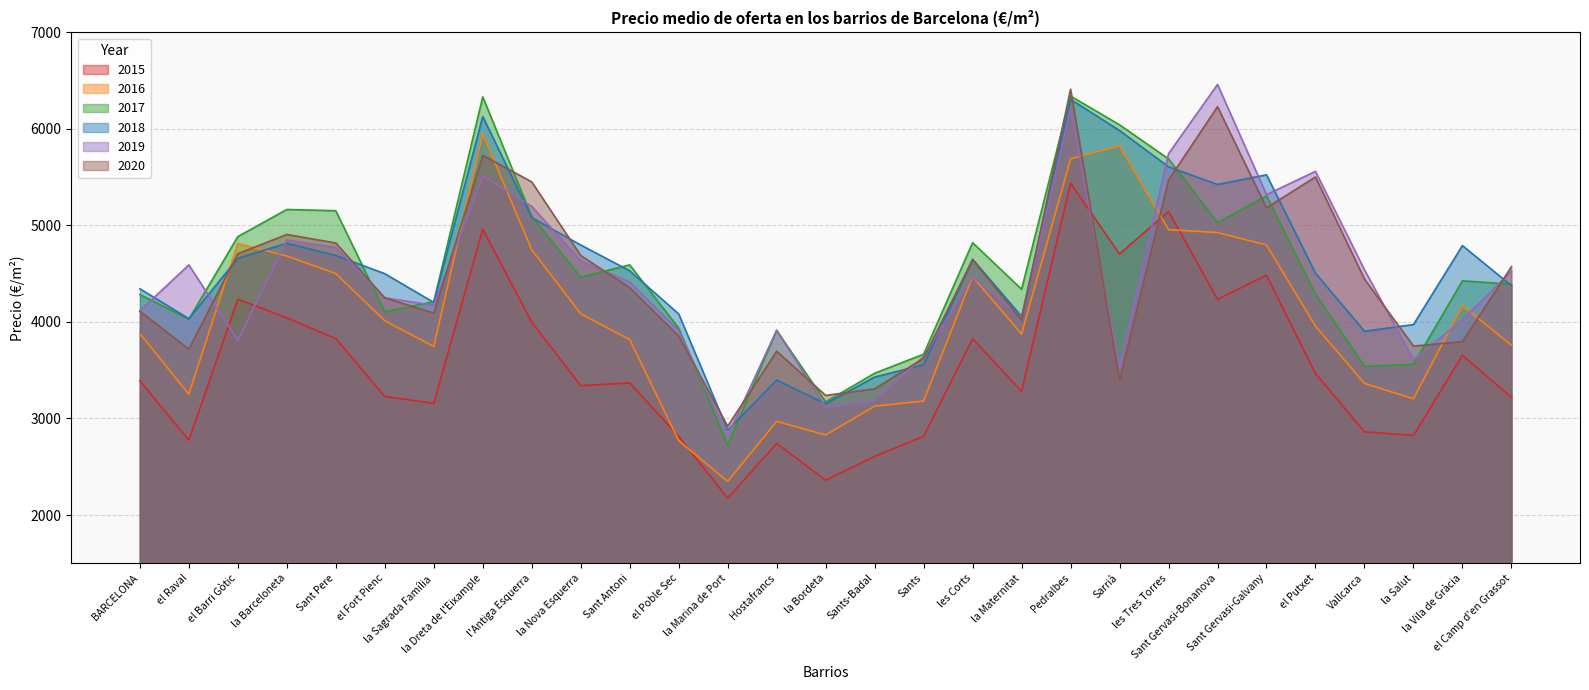

Which category has the lowest value in the 2018 series?

la Marina de Port